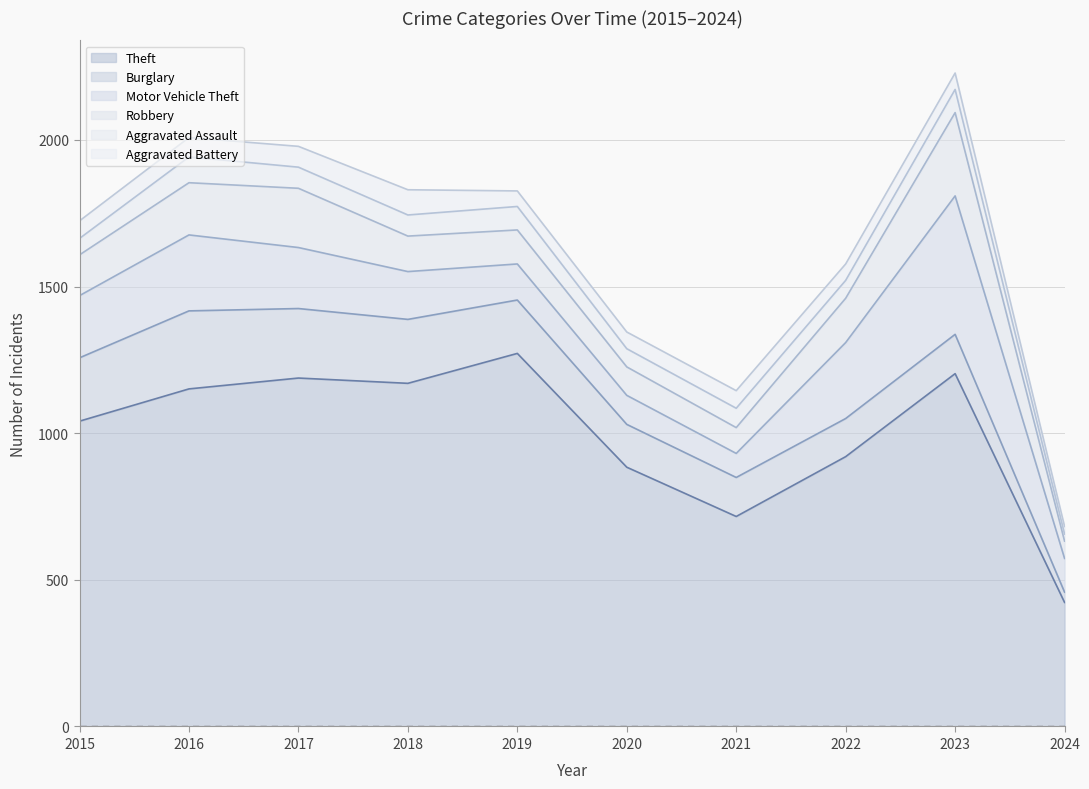

Is the value of Aggravated Assault at 2015 greater than the value of Burglary at 2018?

No